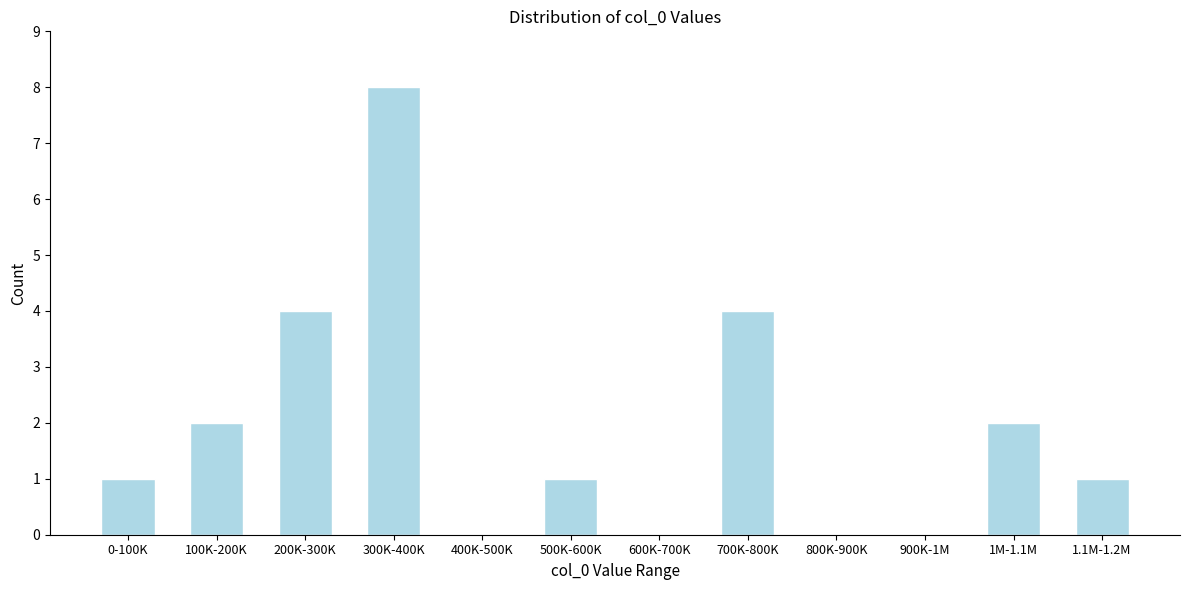

Reading left to right, extract all data points from this chart.

0-100K=1	100K-200K=2	200K-300K=4	300K-400K=8	400K-500K=0	500K-600K=1	600K-700K=0	700K-800K=4	800K-900K=0	900K-1M=0	1M-1.1M=2	1.1M-1.2M=1